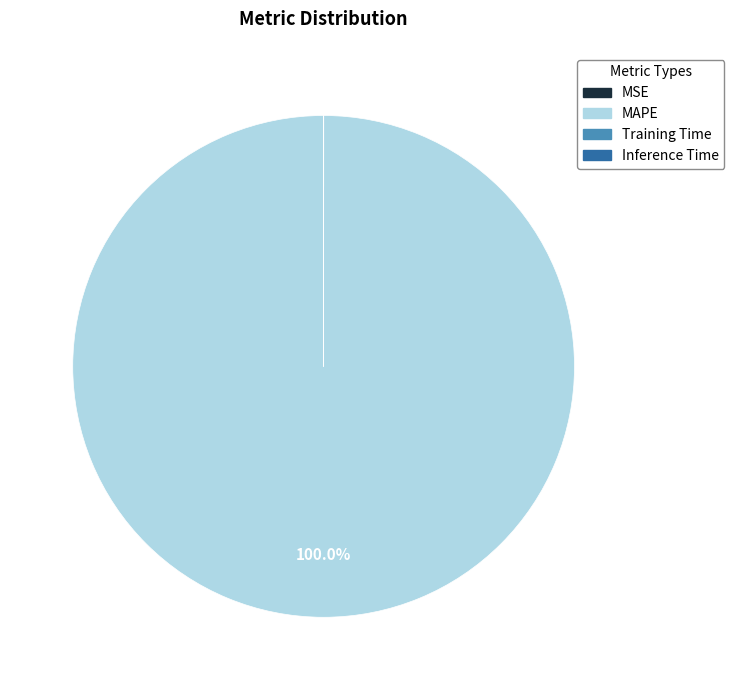

Is MAPE the majority of the pie?

Yes